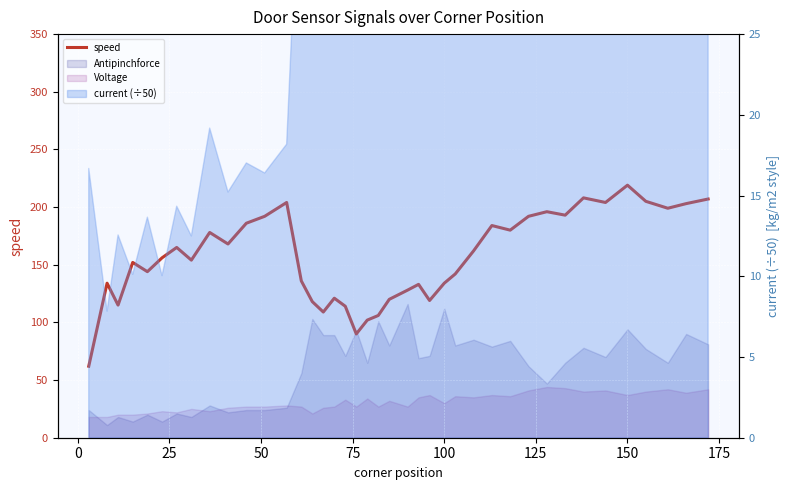

The chart shows a value of 178 at 15. True or false?

False